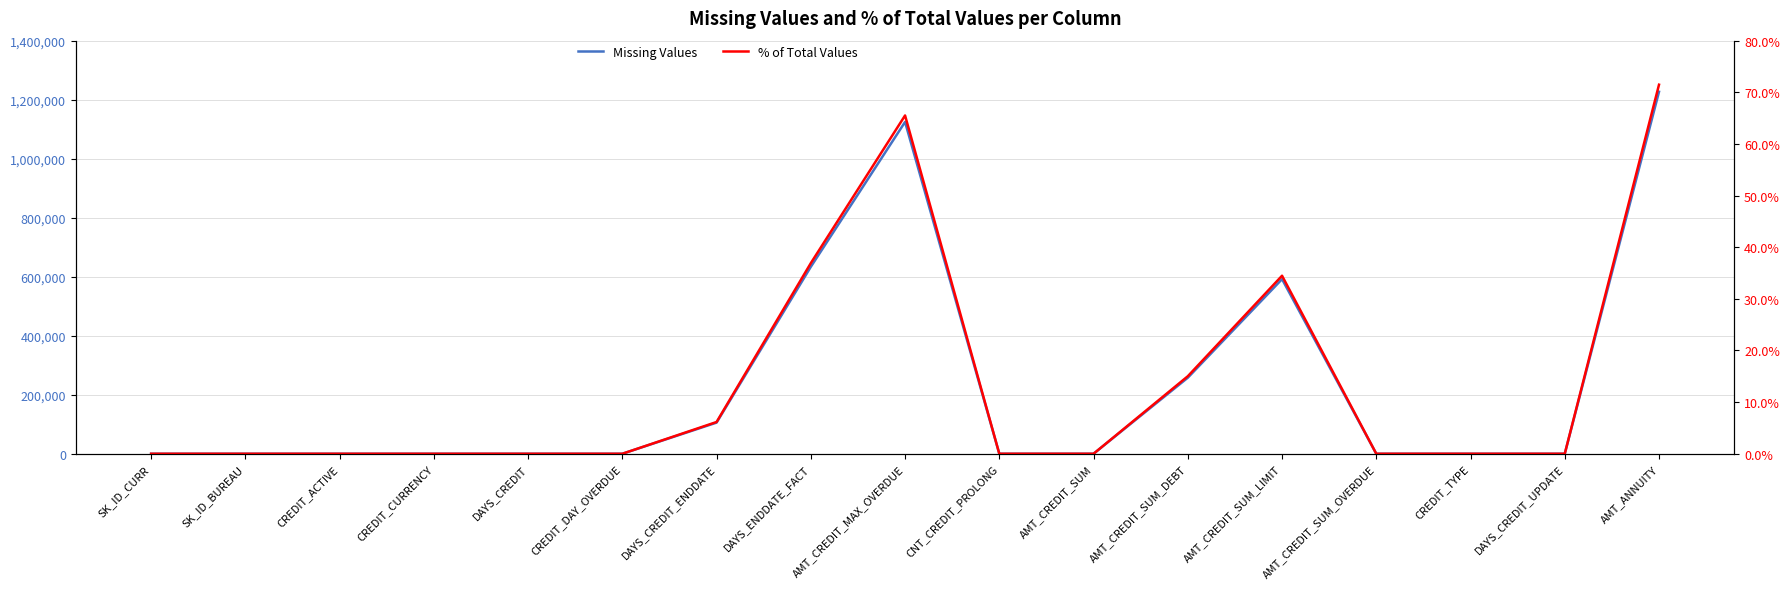

How many values in % of Total Values are above zero?

7